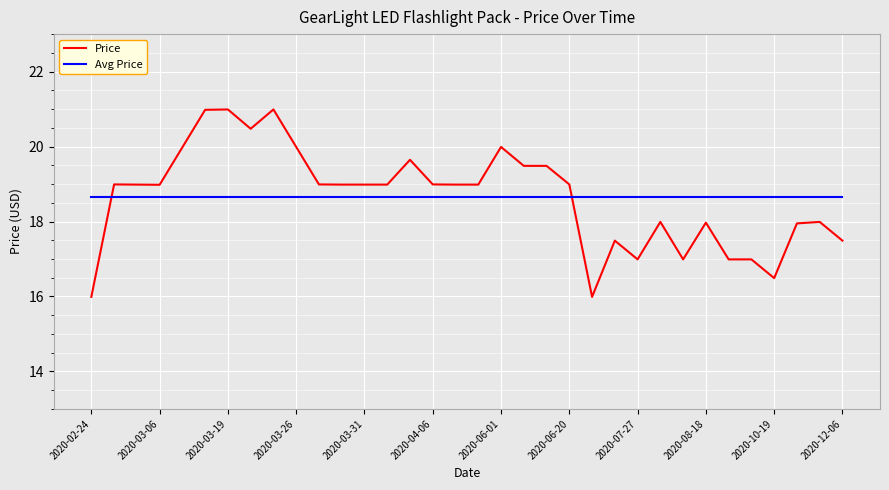

What is the minimum value for Avg Price?

18.7